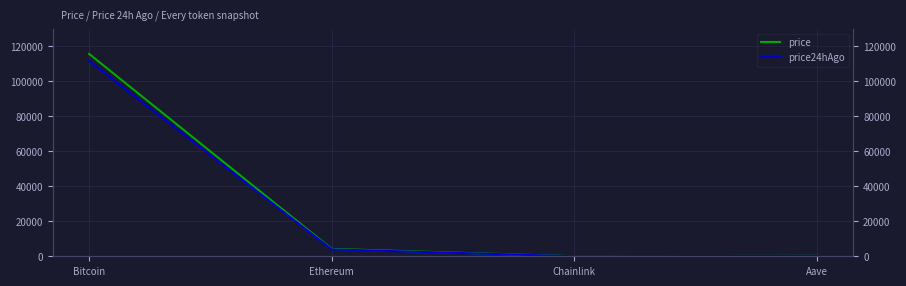

At Bitcoin, list the series in order from largest to smallest.

price, price24hAgo